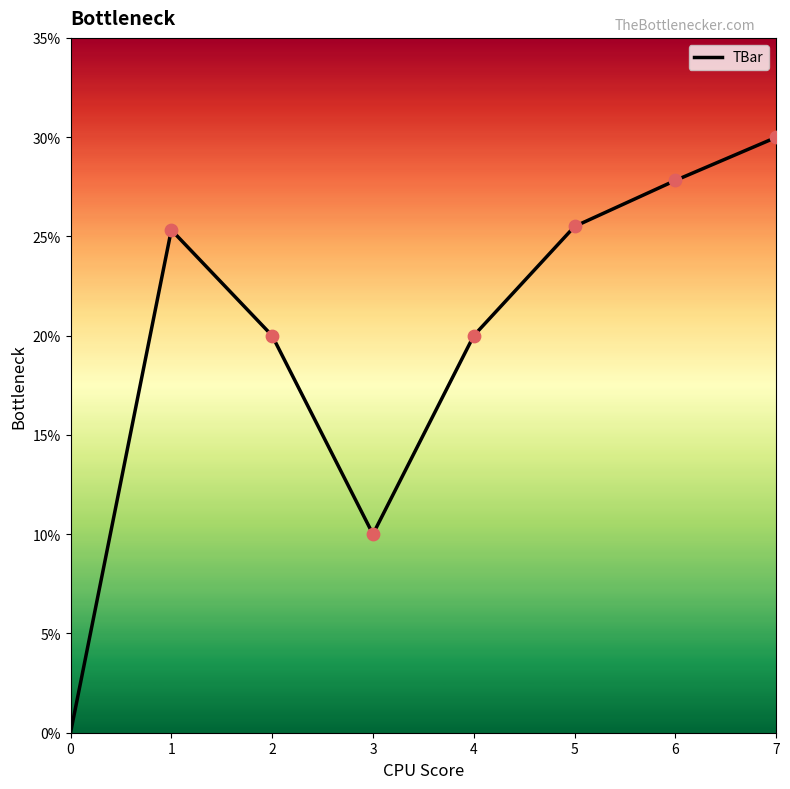

What is the change in value from 2 to 3?

-10.0